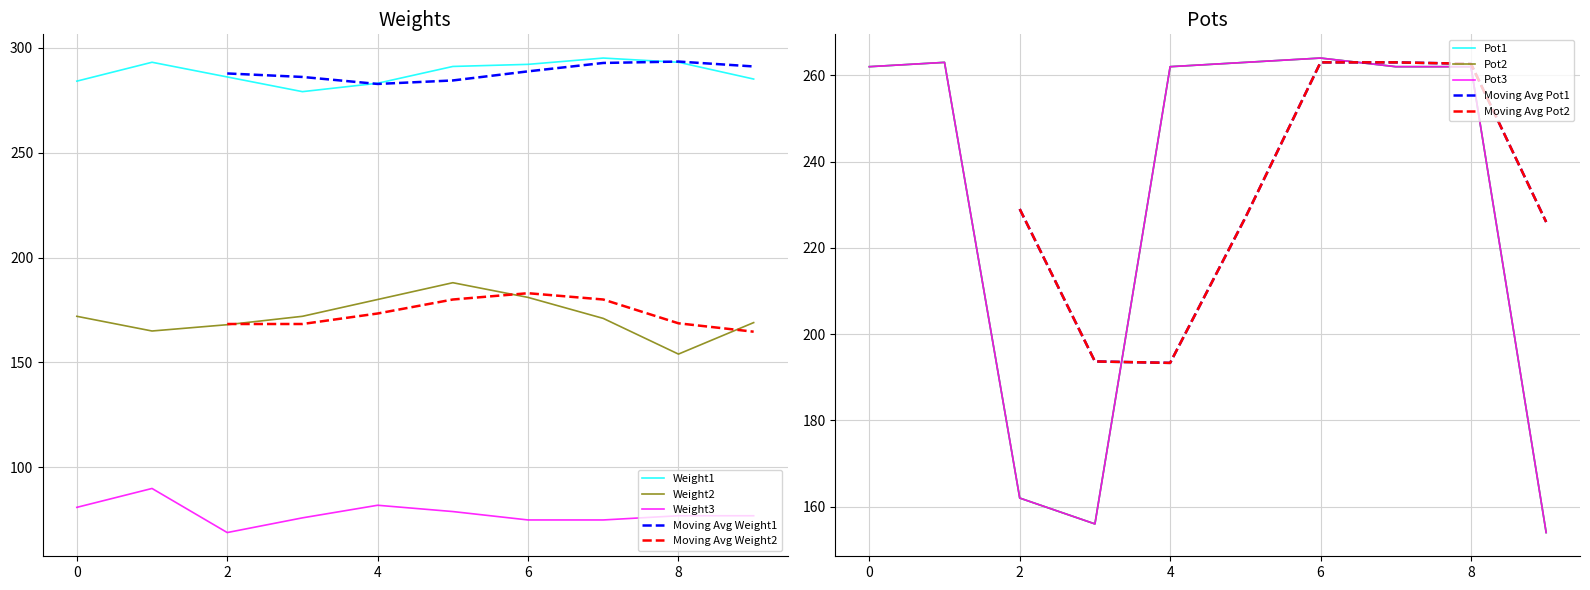

Which series has the largest range (max minus min)?

Pot1